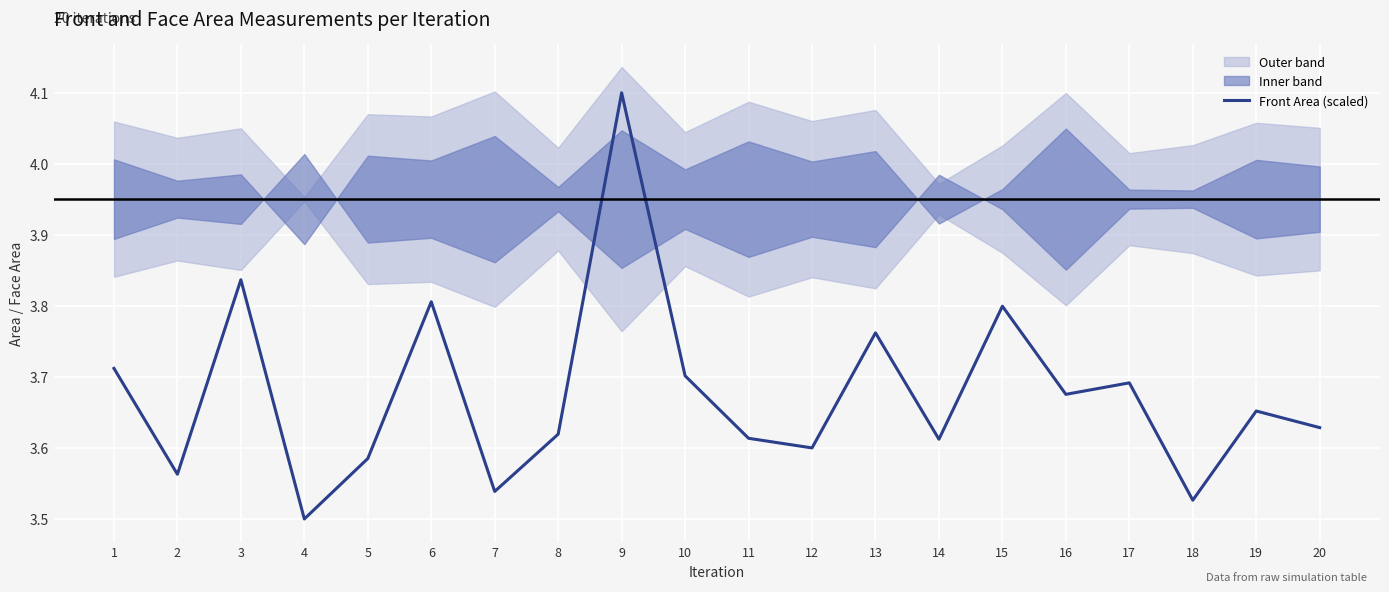

Rank the categories by value from highest to lowest.

9, 3, 6, 15, 13, 1, 10, 17, 16, 19, 20, 8, 11, 14, 12, 5, 2, 7, 18, 4